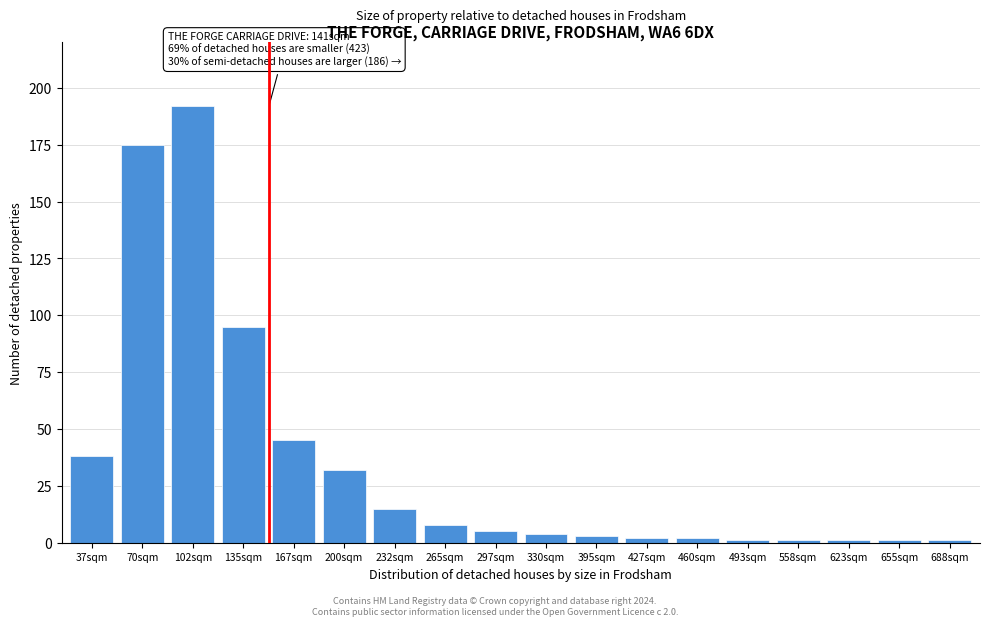

Reading left to right, extract all data points from this chart.

37sqm=38	70sqm=175	102sqm=192	135sqm=95	167sqm=45	200sqm=32	232sqm=15	265sqm=8	297sqm=5	330sqm=4	395sqm=3	427sqm=2	460sqm=2	493sqm=1	558sqm=1	623sqm=1	655sqm=1	688sqm=1